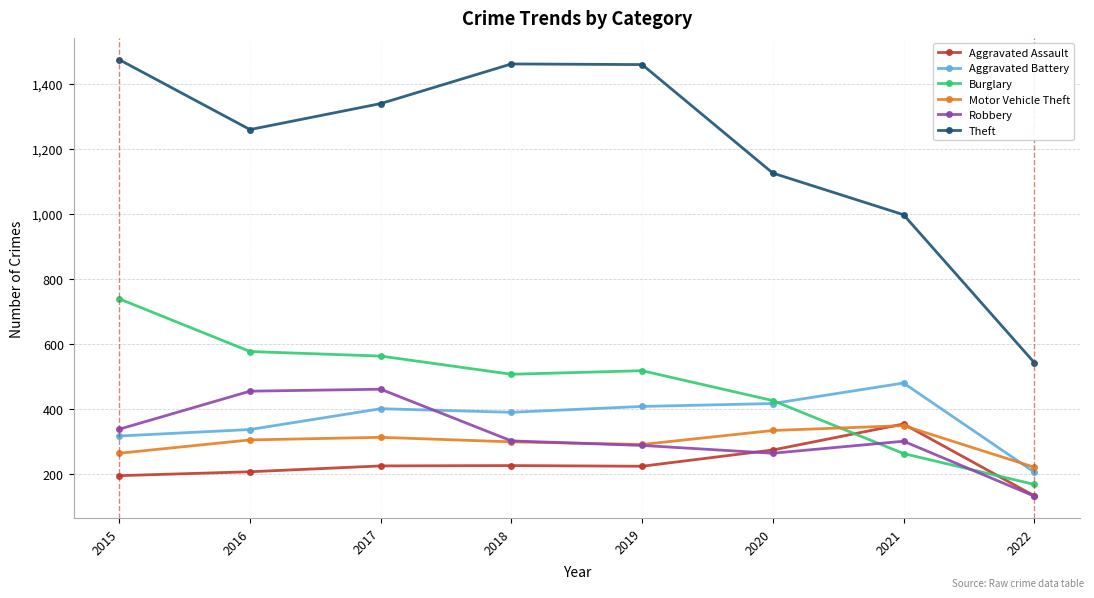

In Robbery, how many points are lower than both neighbors (excluding endpoints)?

1